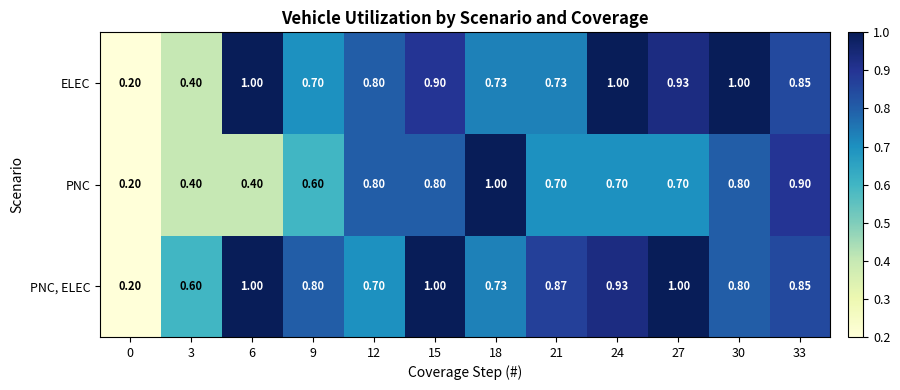

Is the value of PNC at 30 greater than the value of ELEC at 21?

Yes